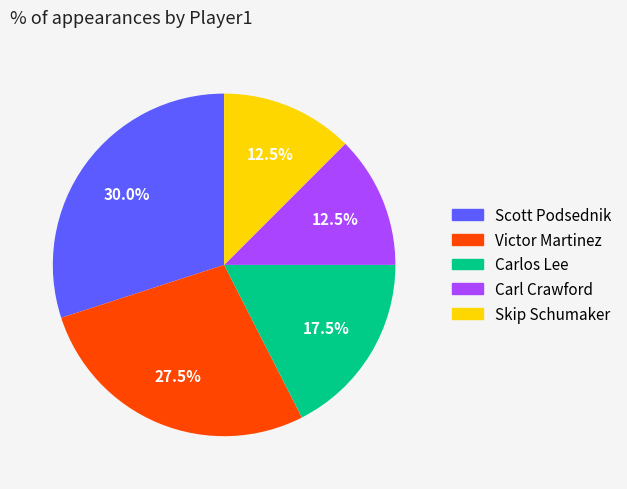

Count the number of slices in the pie.

5